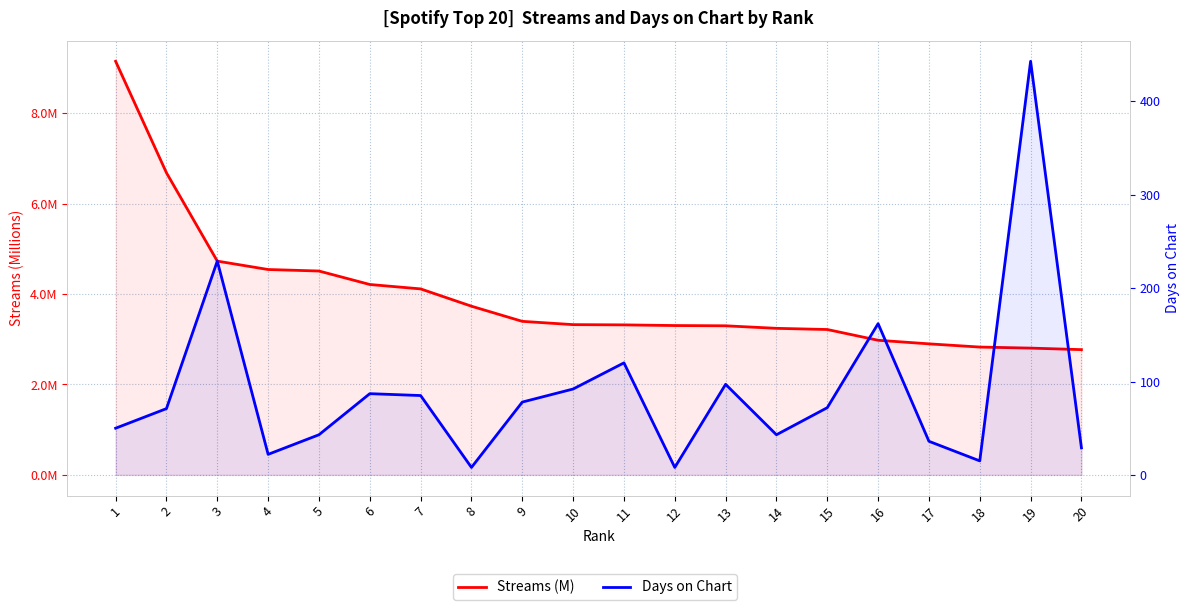

At which category is the sum across all series the highest?

19